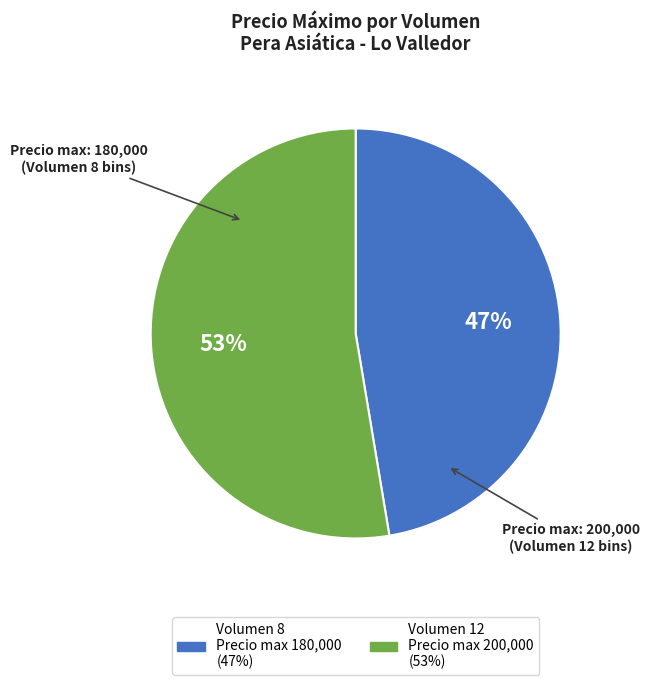

To the nearest percent, what is the average slice percentage?

50%